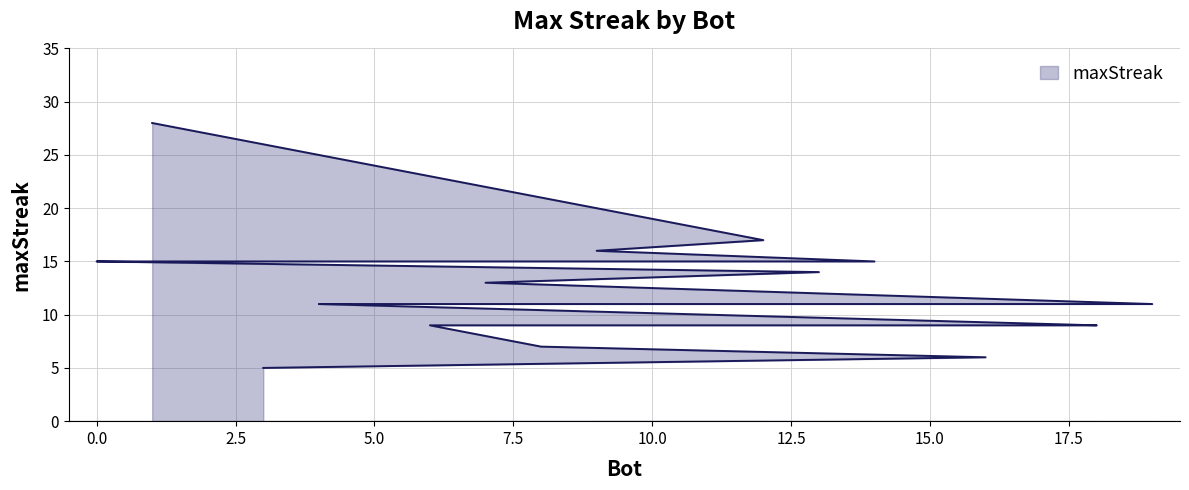

Reading left to right, what are all the values shown in this chart?

1=28	12=17	9=16	14=15	11=15	2=15	0=15	13=14	7=13	19=11	5=11	4=11	18=9	17=9	15=9	10=9	6=9	8=7	16=6	3=5